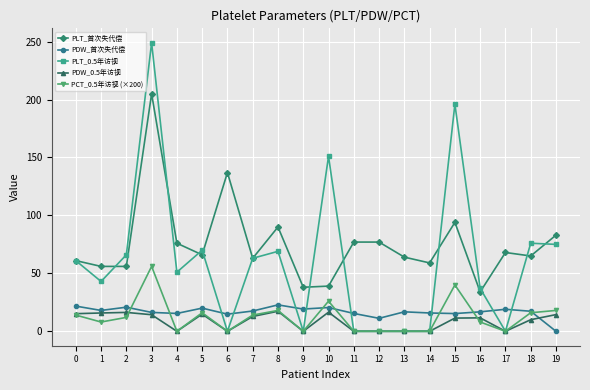

How many series are shown in this chart?

5